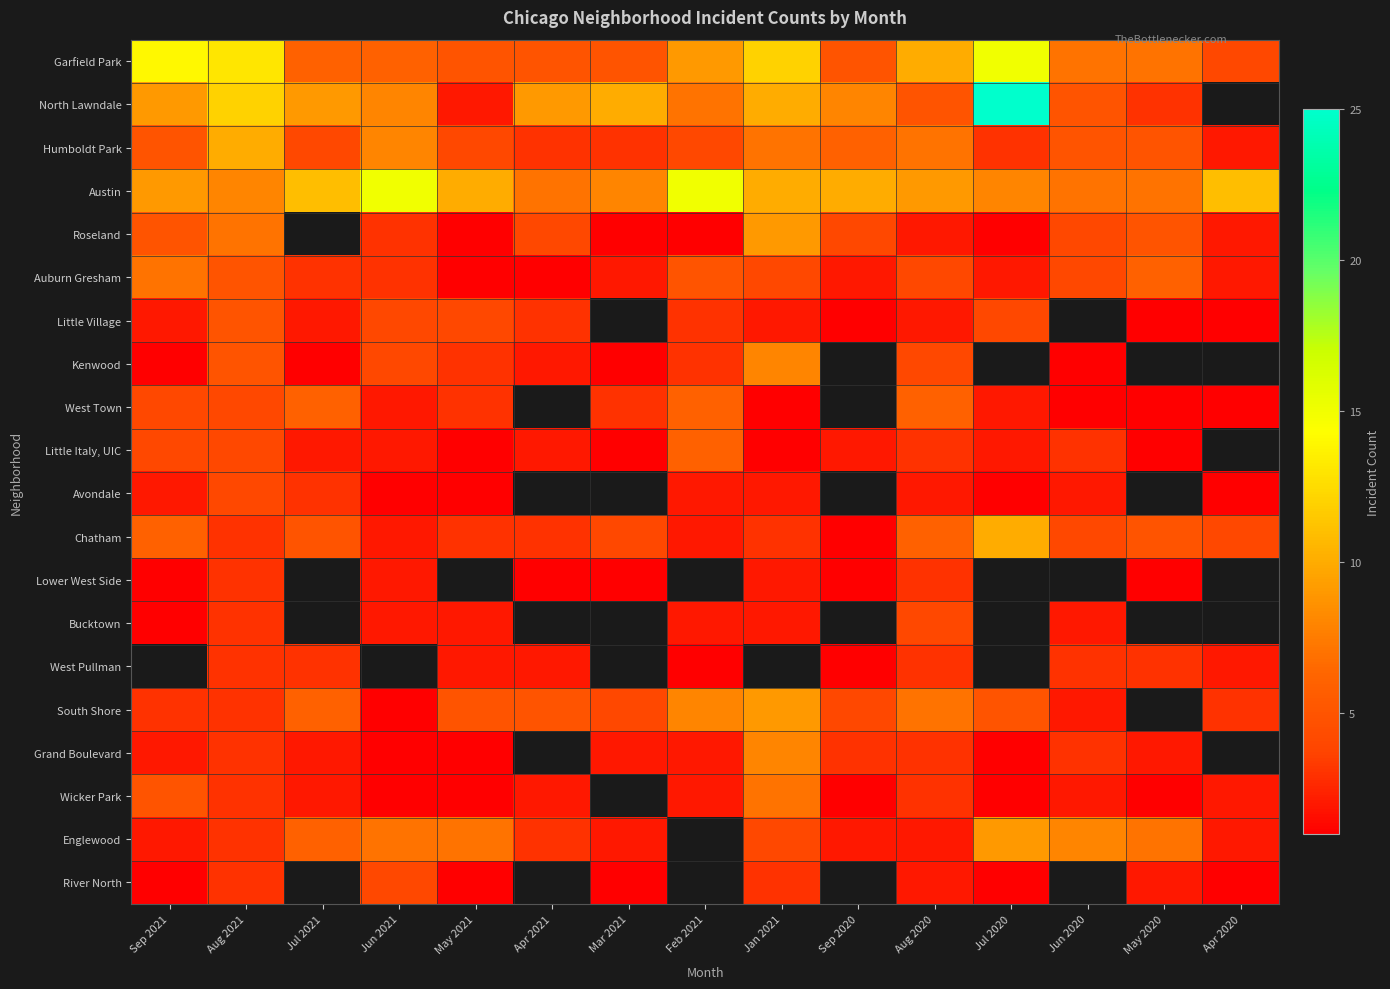

True or false: North Lawndale has a value of 3.0 at May 2020.

True